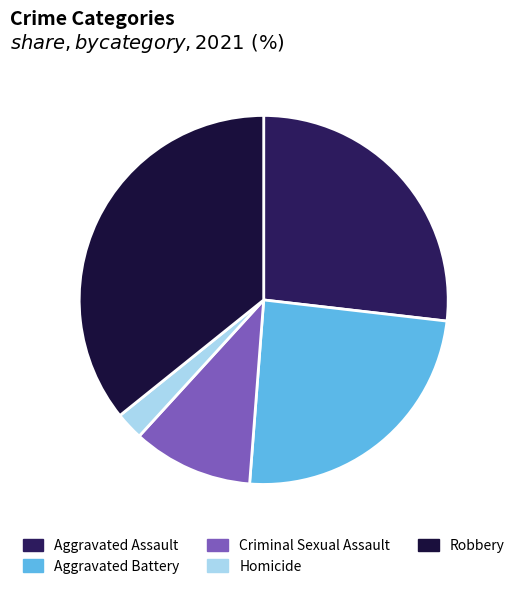

Is the sum of Criminal Sexual Assault and Aggravated Assault greater than half?

No